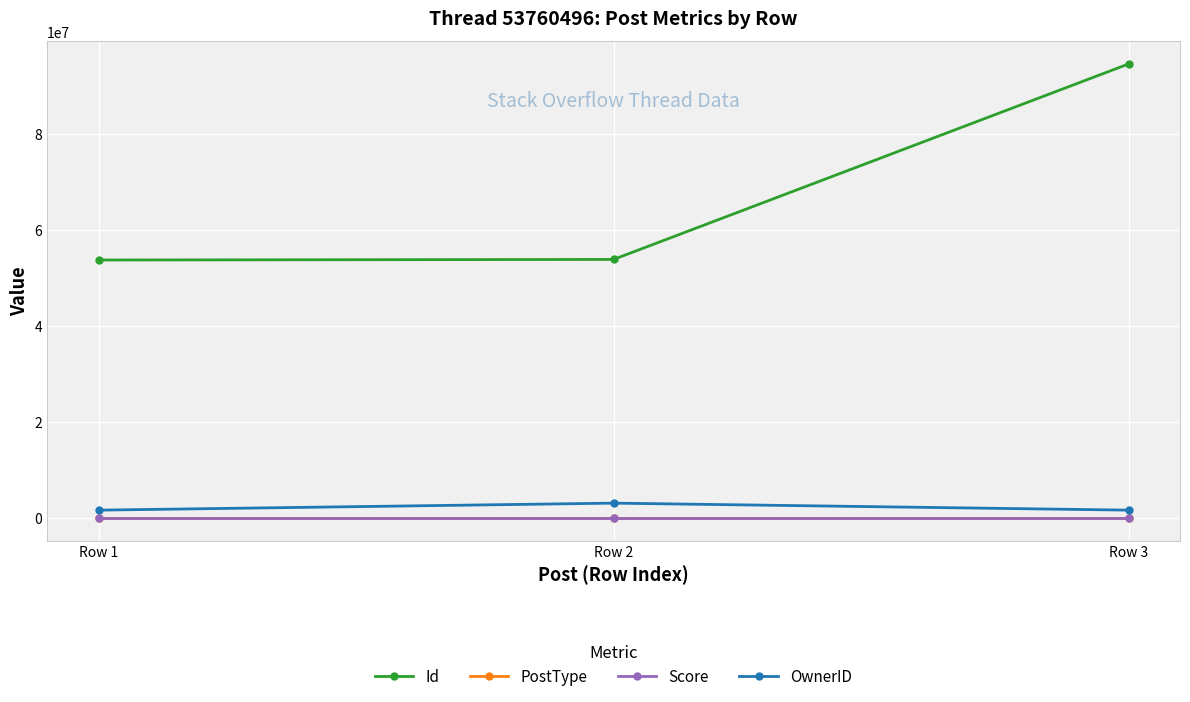

Which series has the largest range (max minus min)?

Id